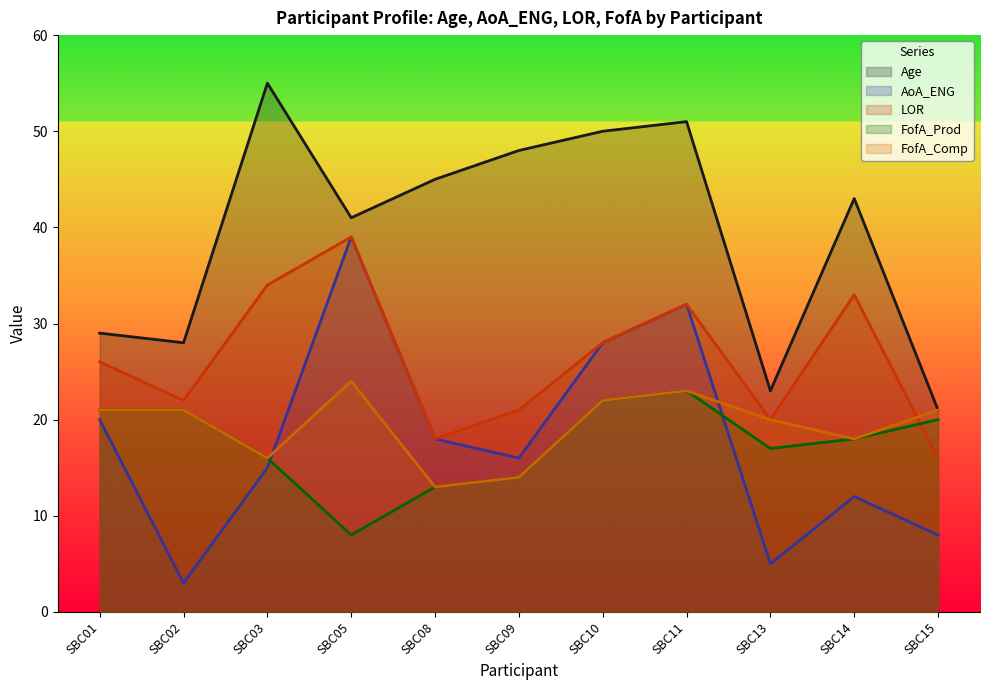

The value of LOR at SBC02 is 30. True or false?

False